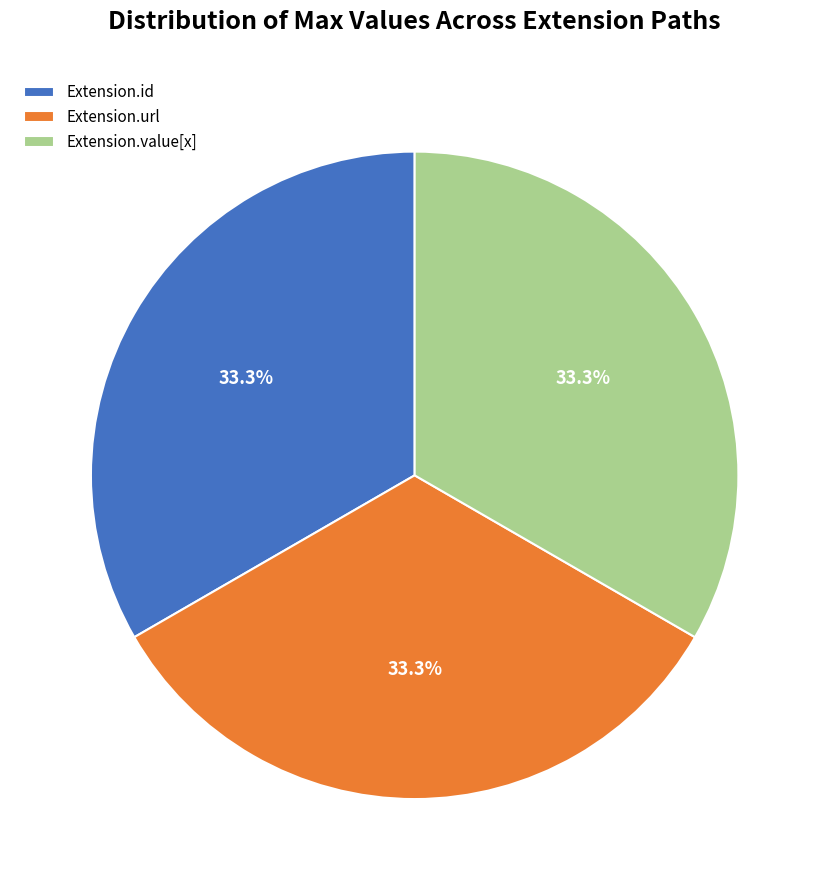

Does Extension.value[x] account for over 50% of the chart?

No